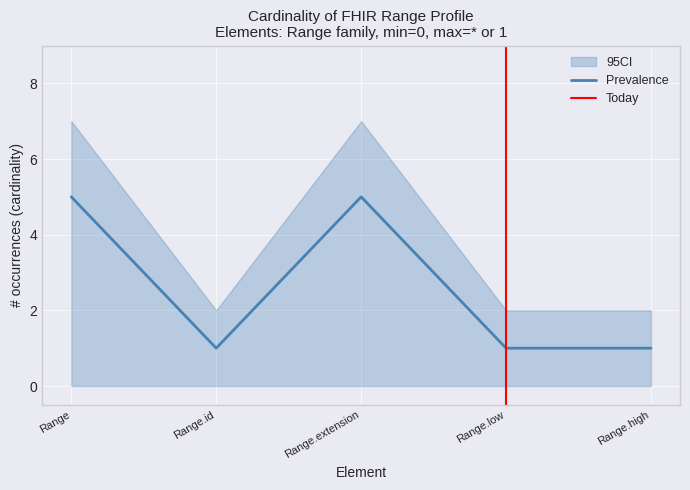

What position from the left is Range?

1